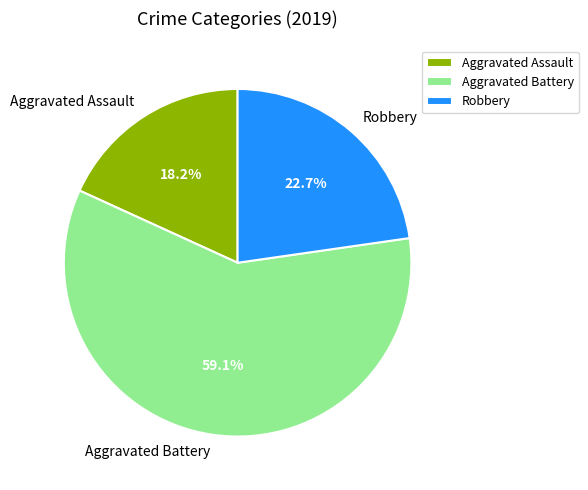

Is it true that Aggravated Battery is 68% of the pie?

False